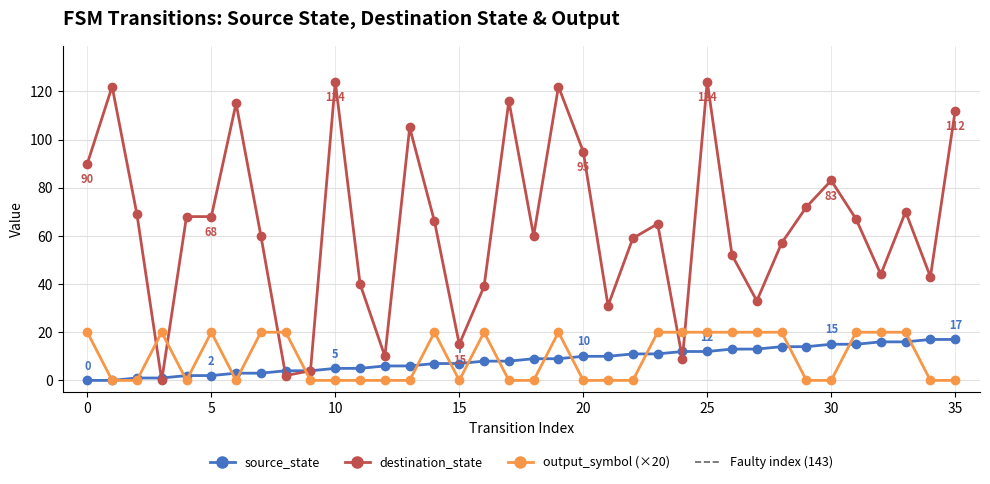

Reading left to right, transcribe all the data shown in this chart.

source_state: 0=0	1=0	2=1	3=1	4=2	5=2	6=3	7=3	8=4	9=4	10=5	11=5	12=6	13=6	14=7	15=7	16=8	17=8	18=9	19=9	20=10	21=10	22=11	23=11	24=12	25=12	26=13	27=13	28=14	29=14	30=15	31=15	32=16	33=16	34=17	35=17
destination_state: 0=90	1=122	2=69	3=0	4=68	5=68	6=115	7=60	8=2	9=4	10=124	11=40	12=10	13=105	14=66	15=15	16=39	17=116	18=60	19=122	20=95	21=31	22=59	23=65	24=9	25=124	26=52	27=33	28=57	29=72	30=83	31=67	32=44	33=70	34=43	35=112
output_symbol: 0=20	1=0	2=0	3=20	4=0	5=20	6=0	7=20	8=20	9=0	10=0	11=0	12=0	13=0	14=20	15=0	16=20	17=0	18=0	19=20	20=0	21=0	22=0	23=20	24=20	25=20	26=20	27=20	28=20	29=0	30=0	31=20	32=20	33=20	34=0	35=0